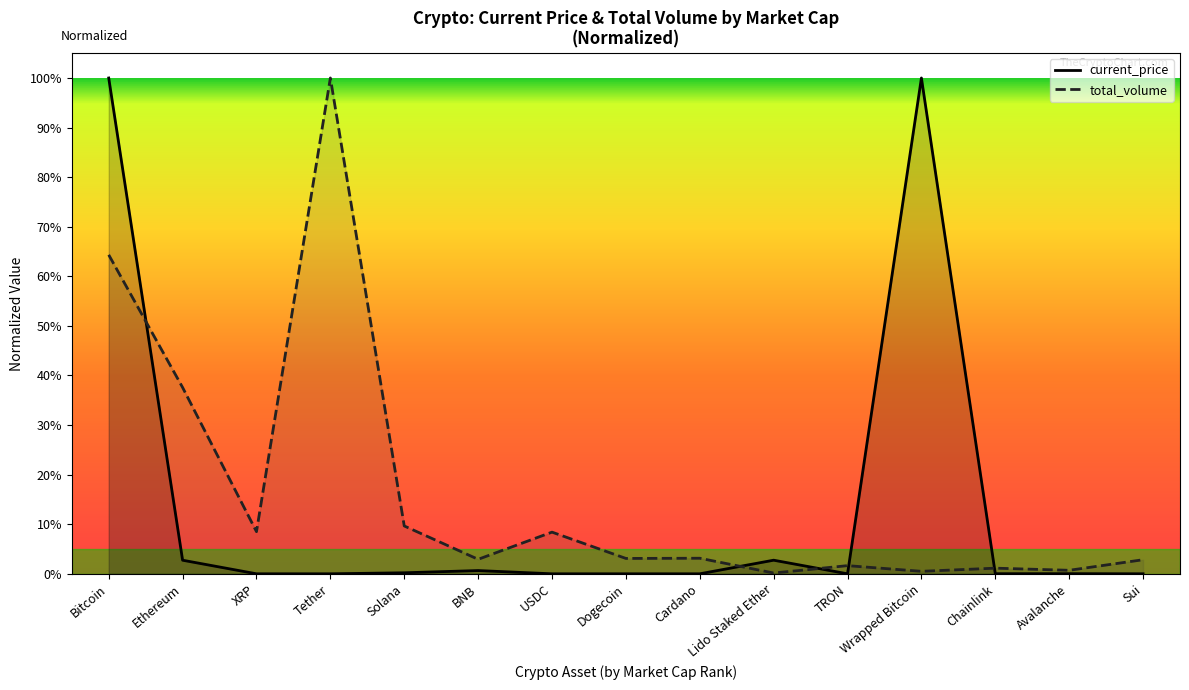

How many intersections are there between current_price and total_volume?

5